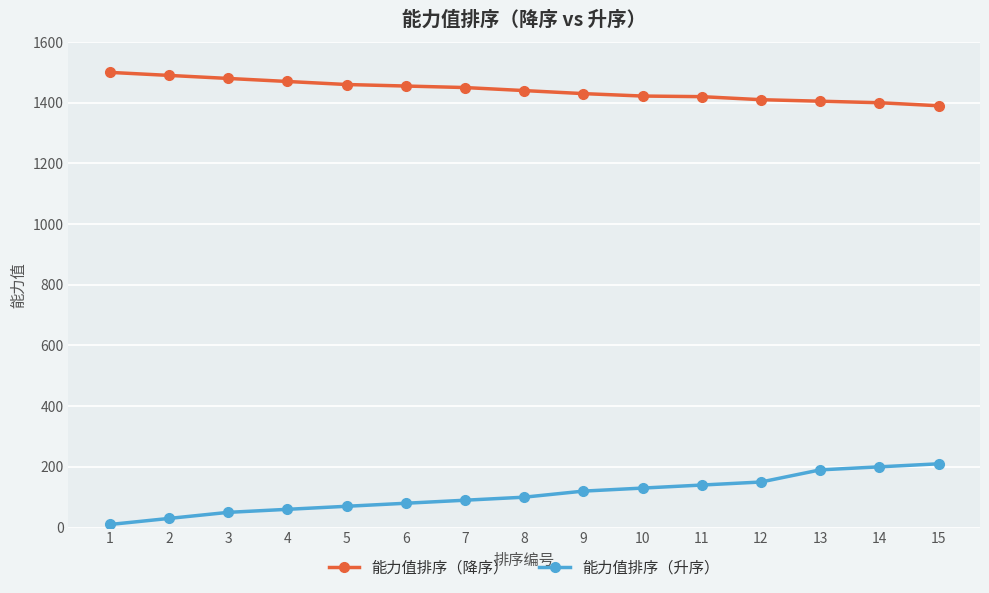

The value of 能力值排序（升序） at 6 is 80. True or false?

True